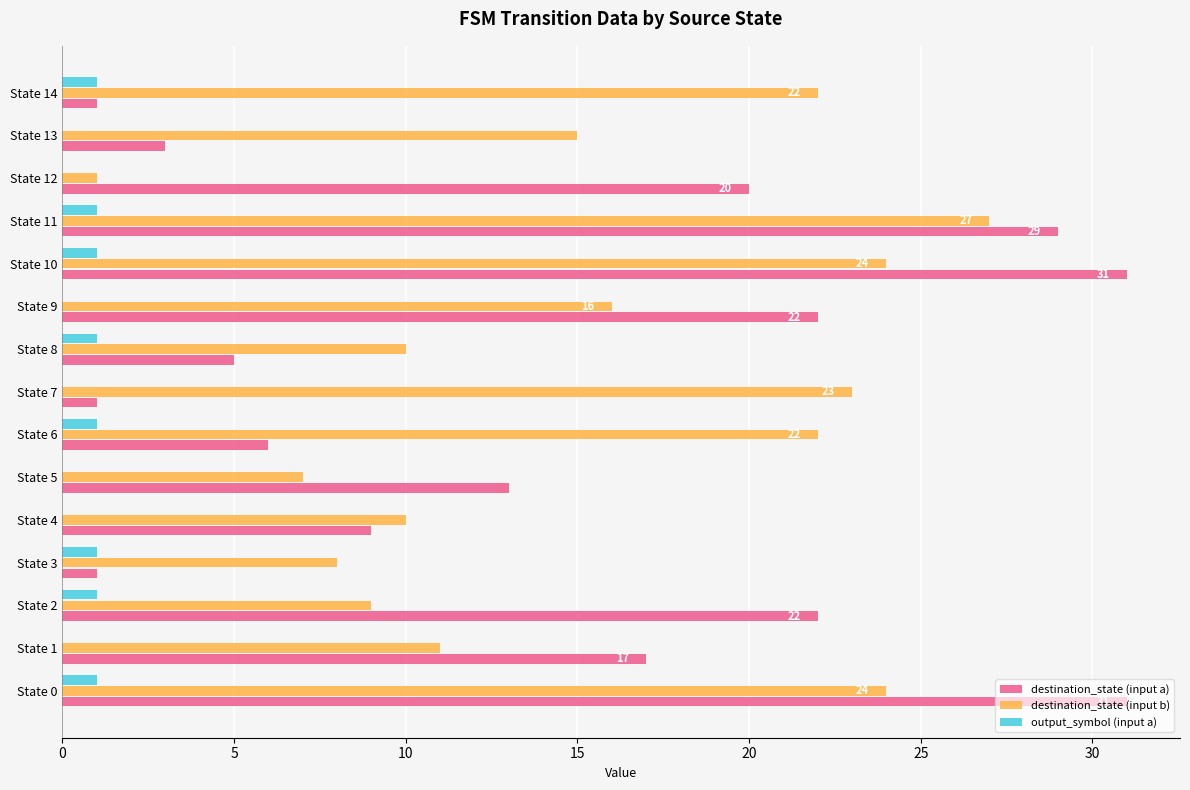

Which series changed the most between State 4 and State 8?

destination_state (input a)